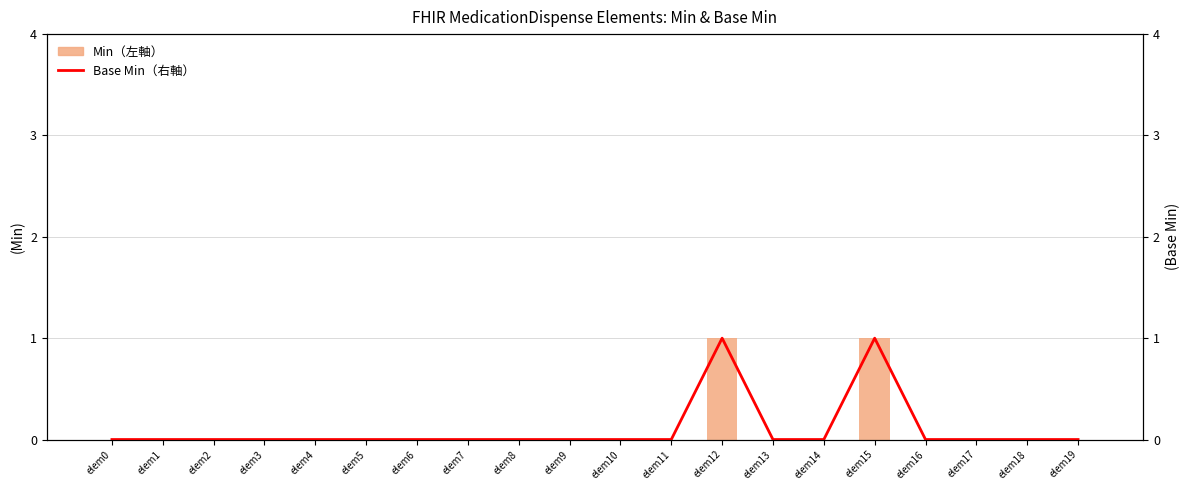

Which series has the widest spread of values?

Min（左軸）